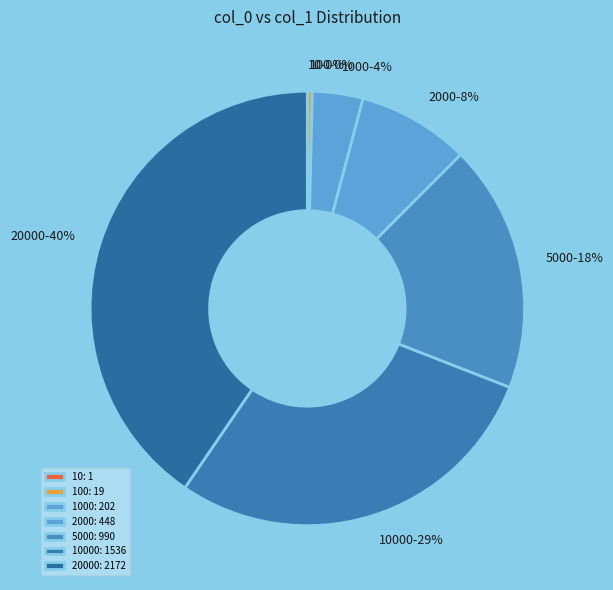

True or false: 2000 accounts for 1% of the total.

False